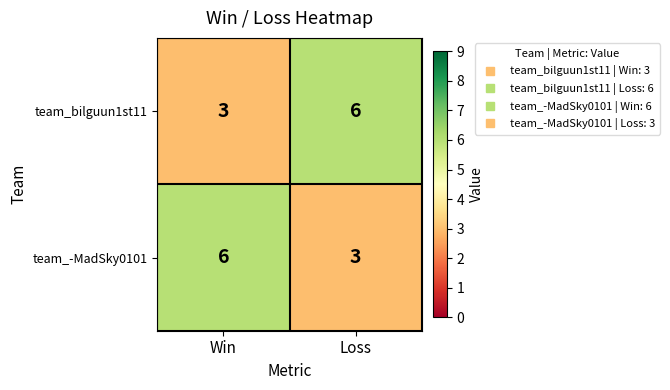

How many series are shown in this chart?

2